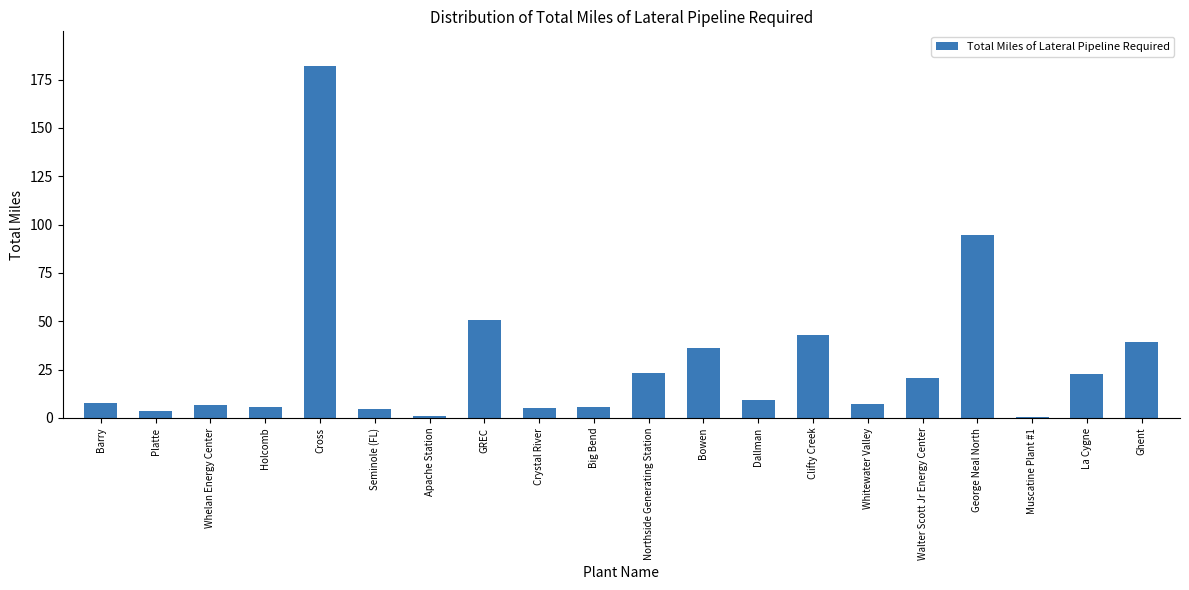

What is the change in value from Big Bend to Northside Generating Station?

+17.7